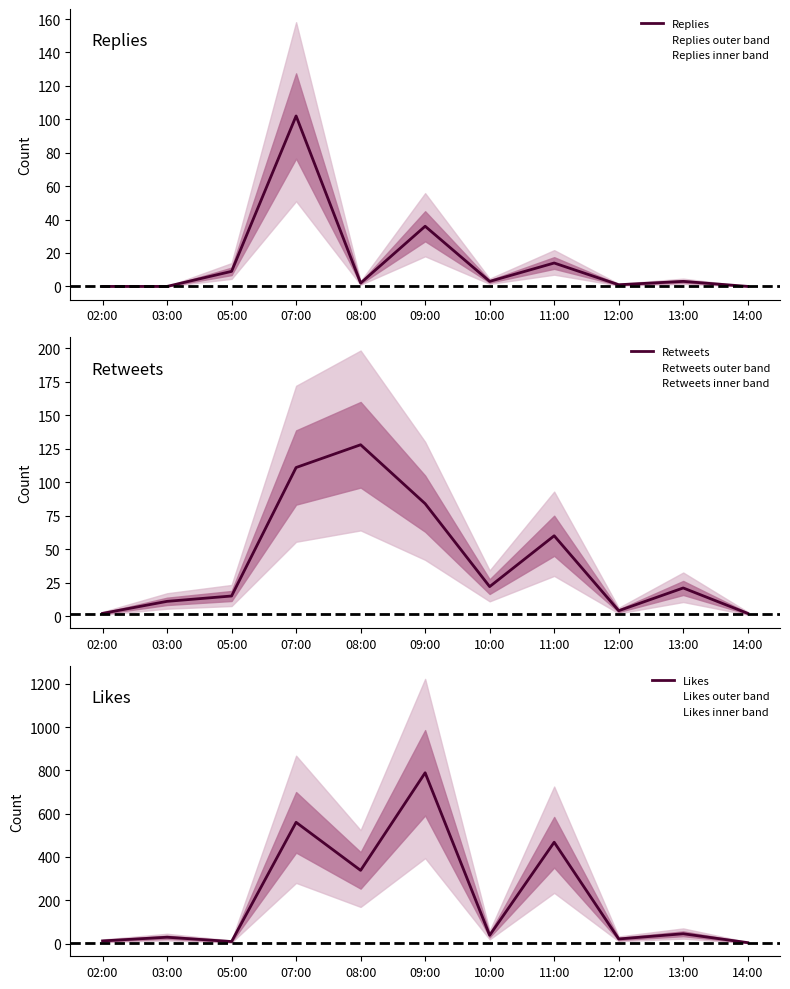

What is the total value across all series at 12:00?

26